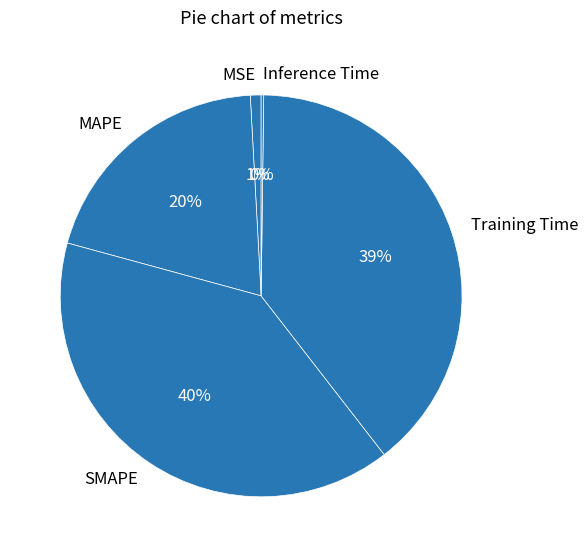

To the nearest percent, what is the difference between the largest and smallest slice percentages?

40%